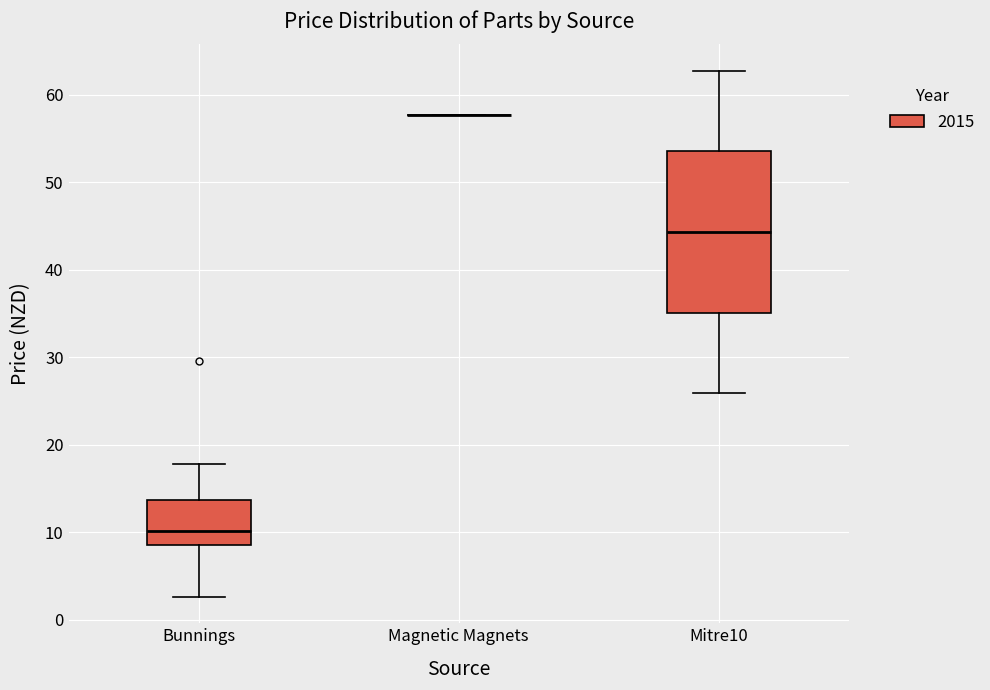

Where does the median line of the box for Mitre10 sit on the y-axis? The values are not printed on the chart, so give them approximately, as read against the axis.

44